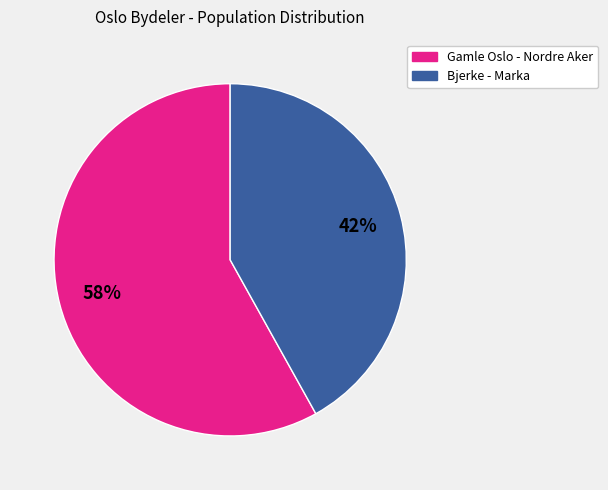

To the nearest percent, what is the difference between the largest and smallest slice percentages?

16%